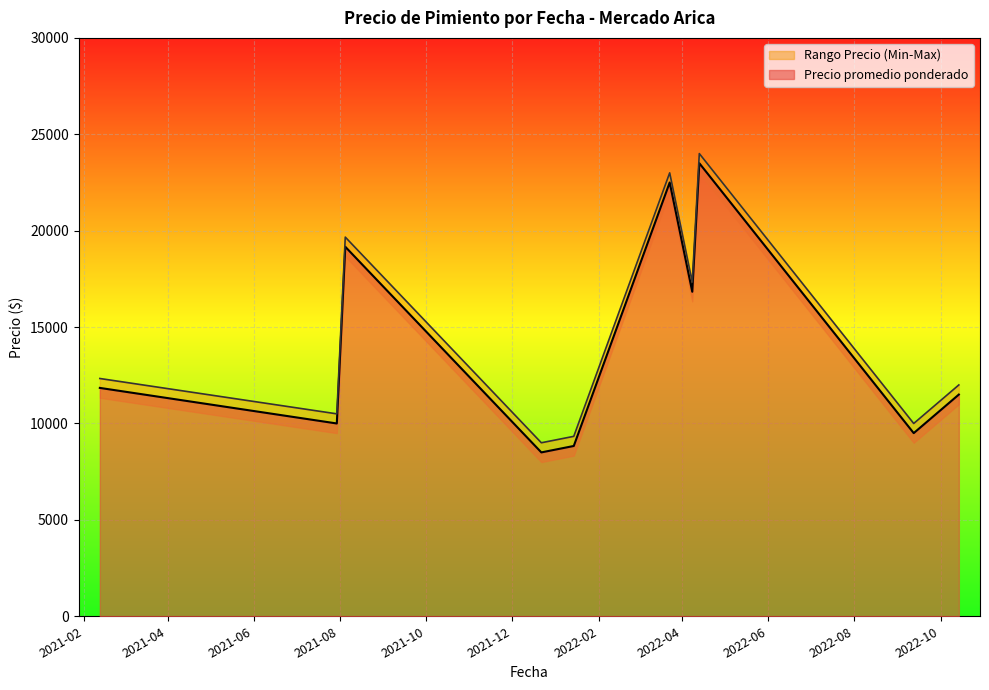

Which series changed the most between 2021-02-12 and 2021-12-22?

Precio promedio ponderado